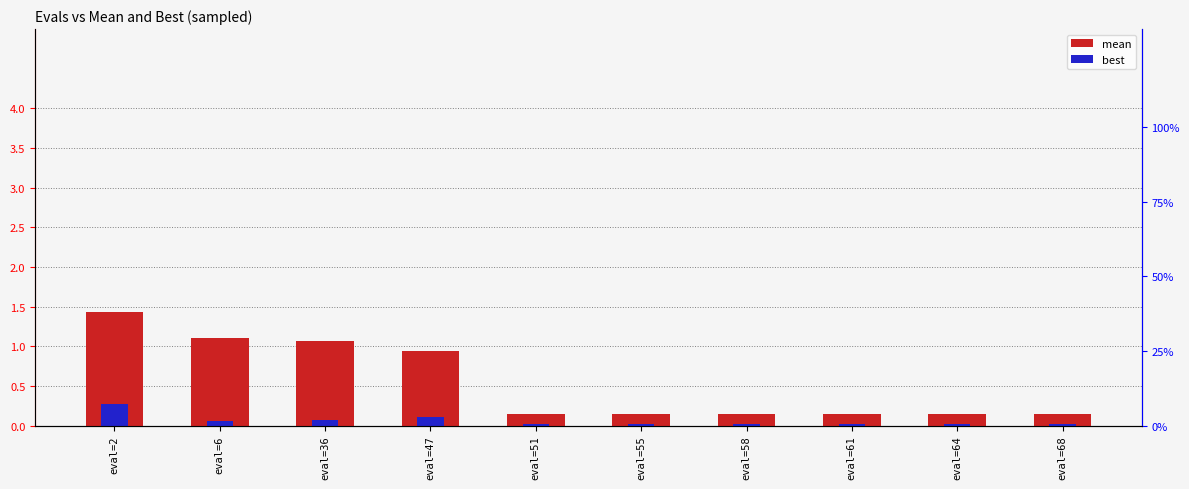

Which series has the largest total across all categories?

mean